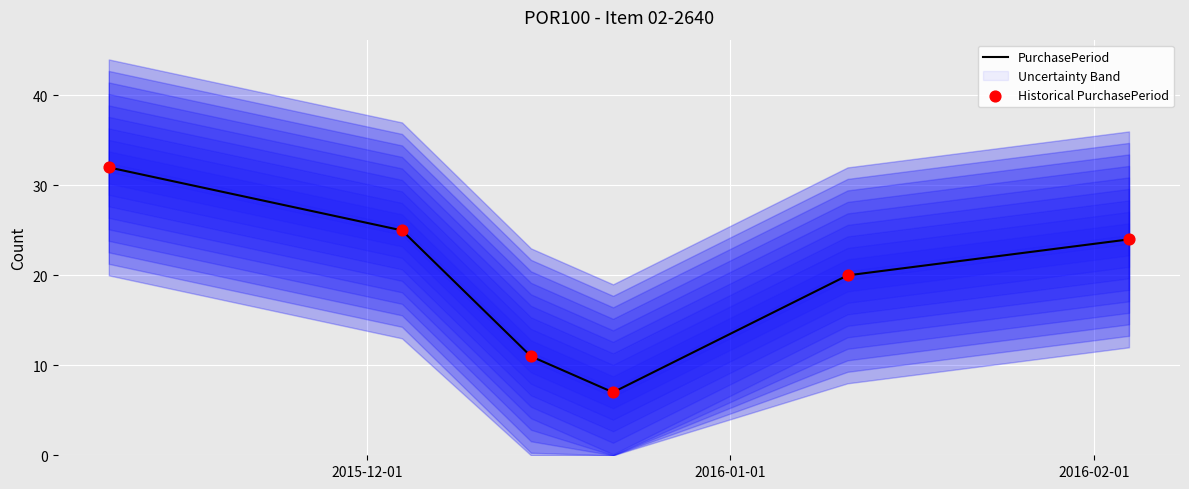

Which series contains the highest Y value?

PurchasePeriod